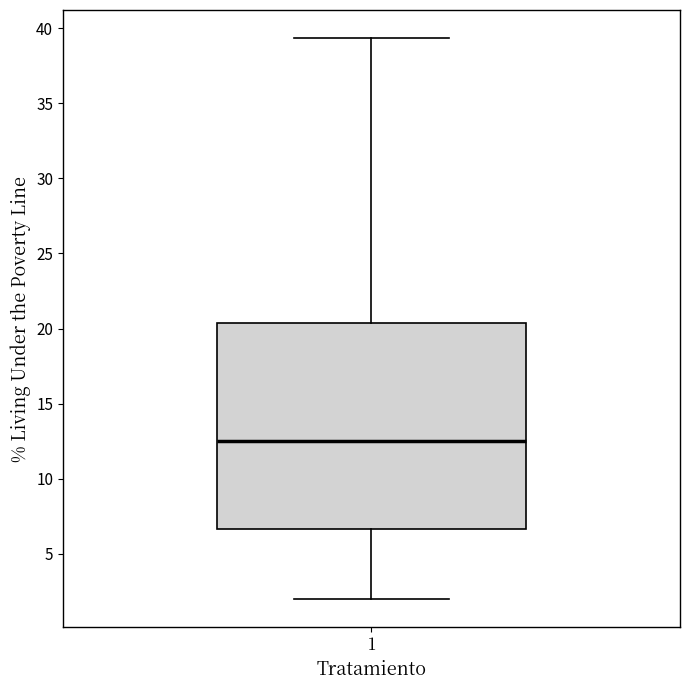

Where is the upper edge of the box at x = 1 on the y-axis? The values are not printed on the chart, so give them approximately, as read against the axis.

20.5